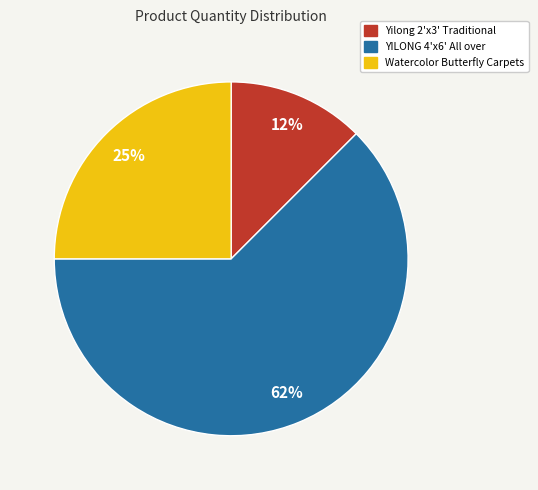

Which slice represents more than half of the pie?

YILONG 4'x6' All over